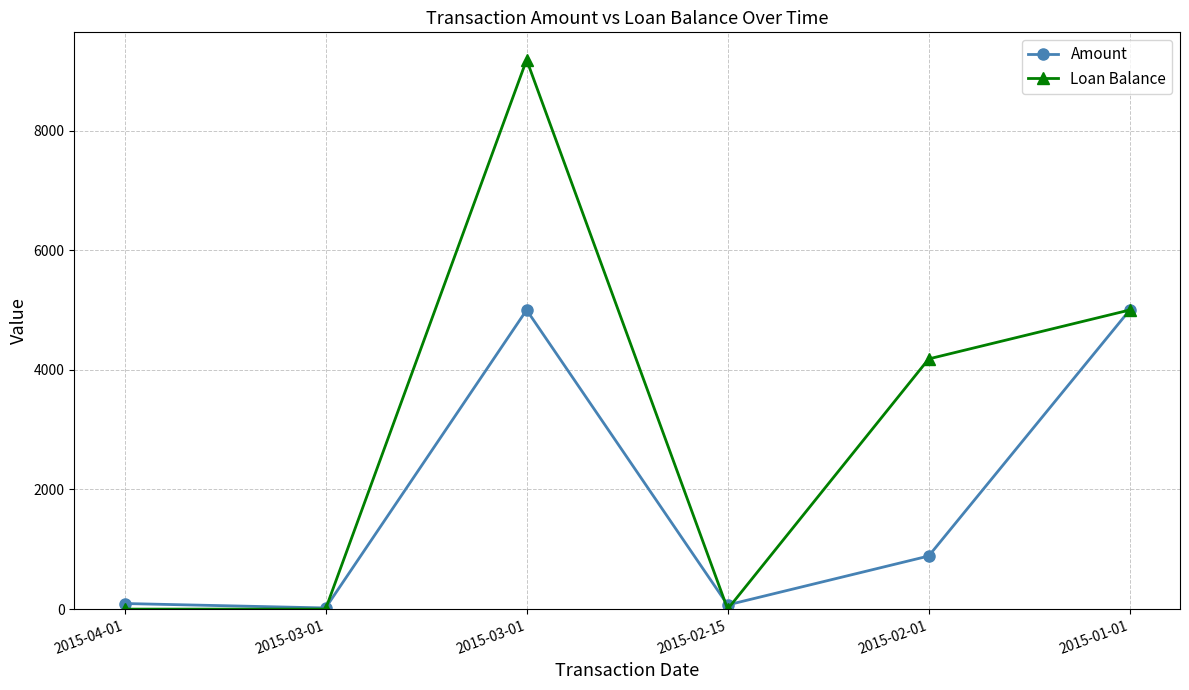

At how many categories does at least one series exceed 1609?

3